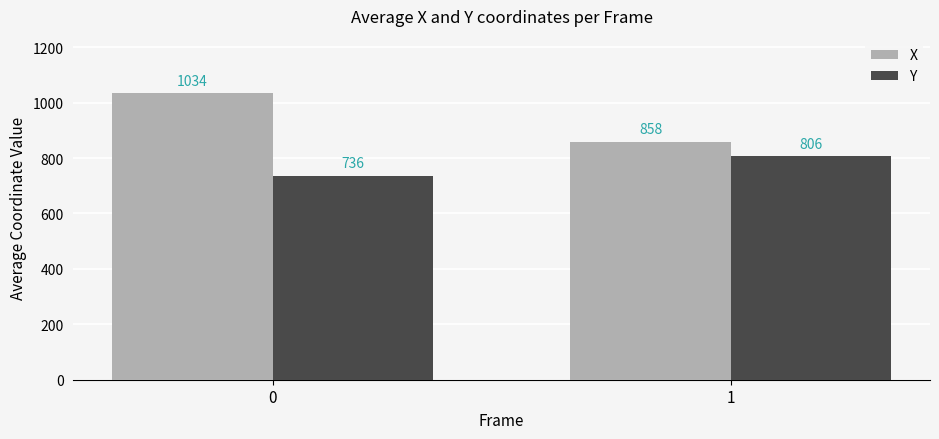

Reading left to right, transcribe all the data shown in this chart.

X: 0=1034	1=858
Y: 0=736	1=806